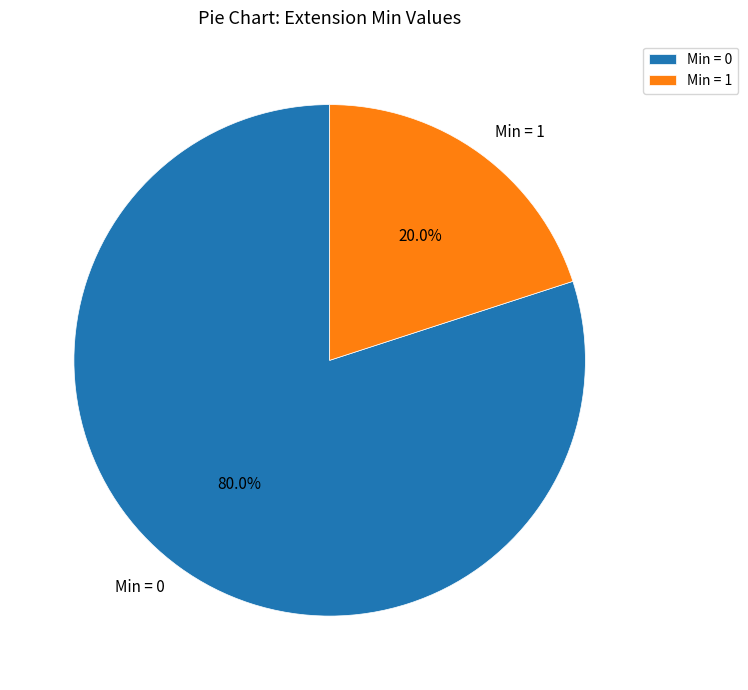

Between Min = 1 and Min = 0, which is larger?

Min = 0